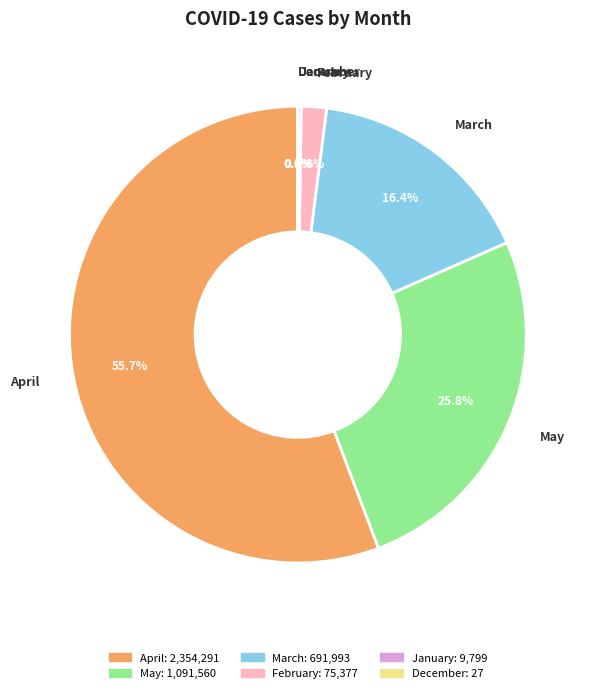

To the nearest percent, what is the average slice percentage?

17%